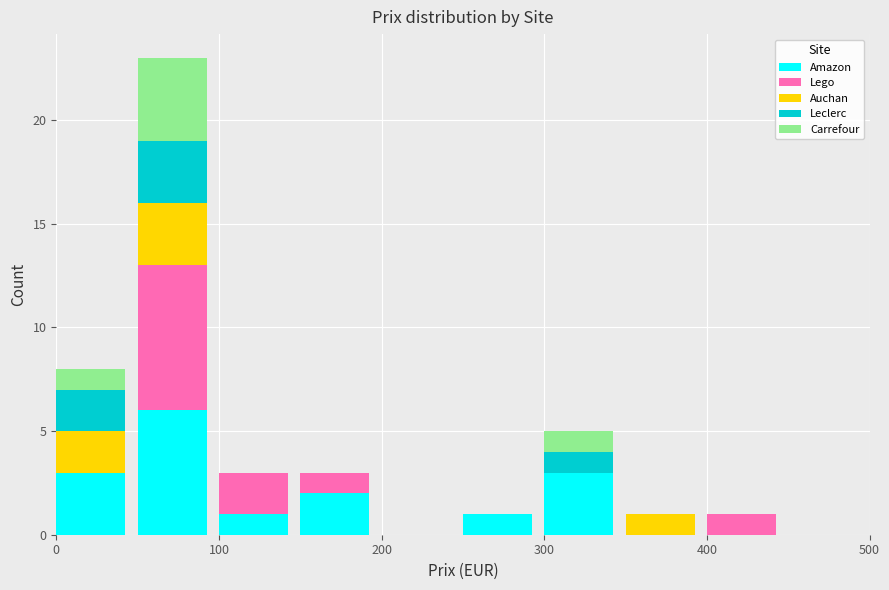

What is the maximum value for Amazon?

6